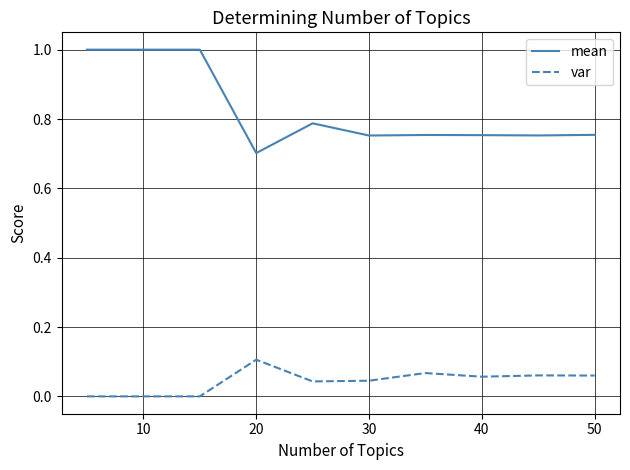

Count the number of categories in the chart.

10